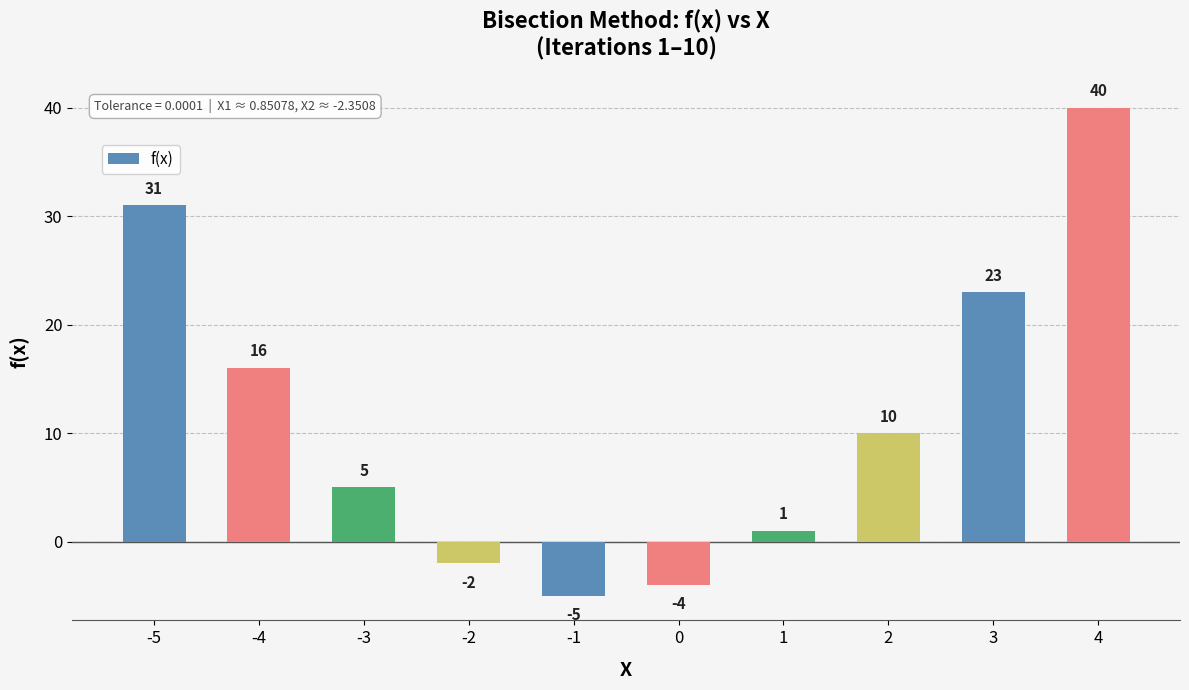

Where does the data first go above 10?

-5